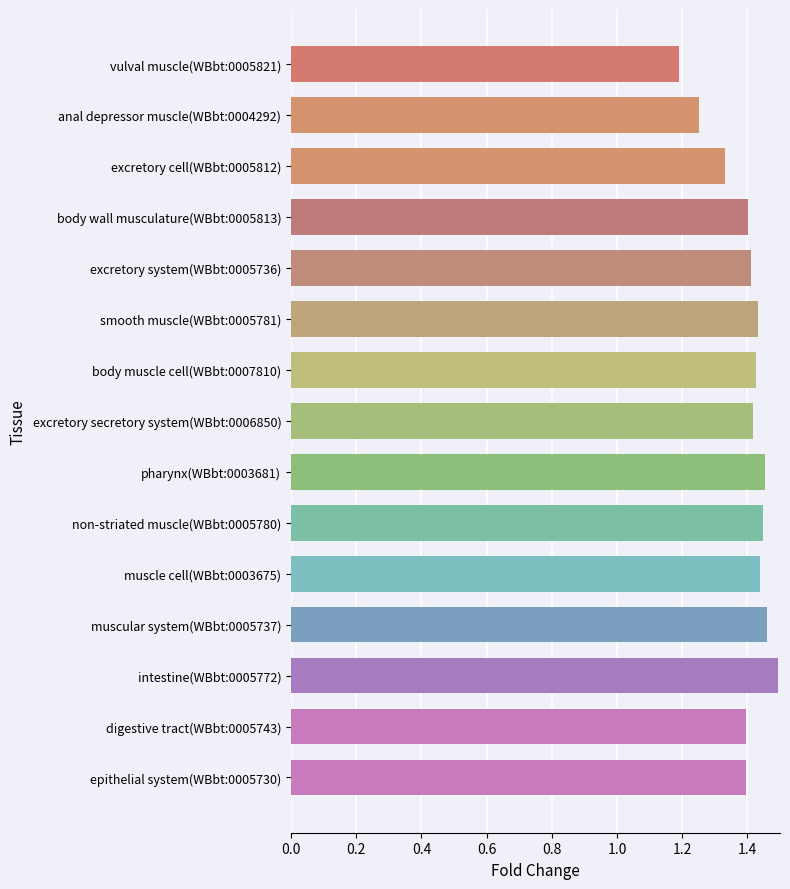

Which label corresponds to the smallest value in the chart?

vulval muscle(WBbt:0005821)